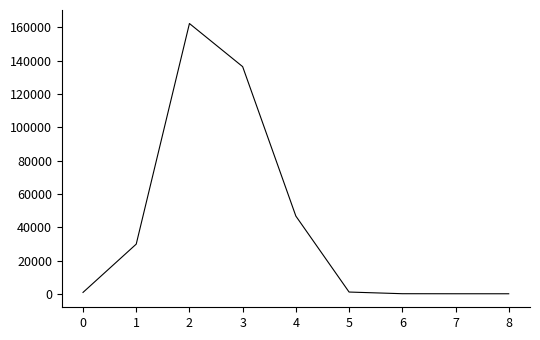

What is the approximate value at 2?

162240.0